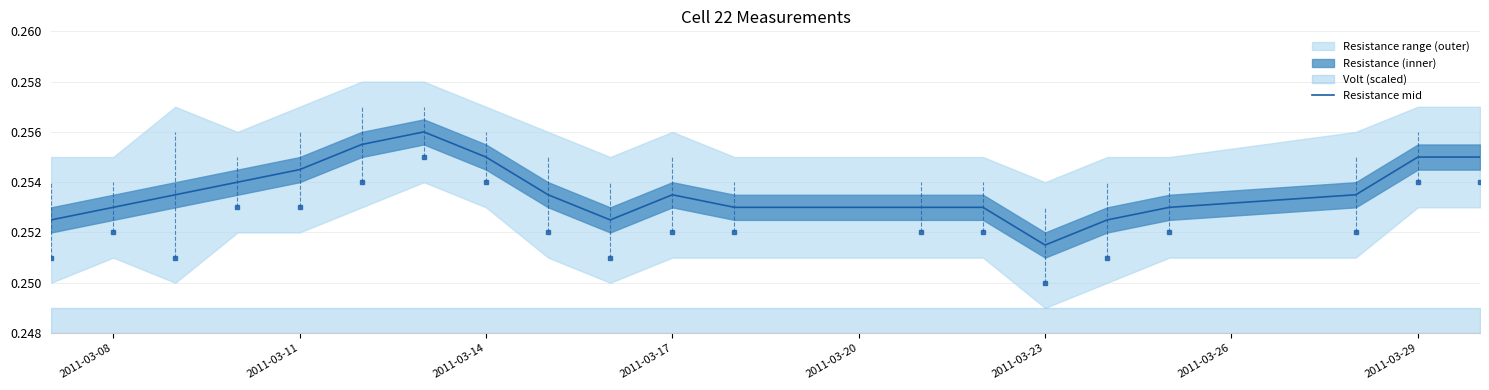

The Resistance mid series shows 0.4 at 2011-03-11. True or false?

False